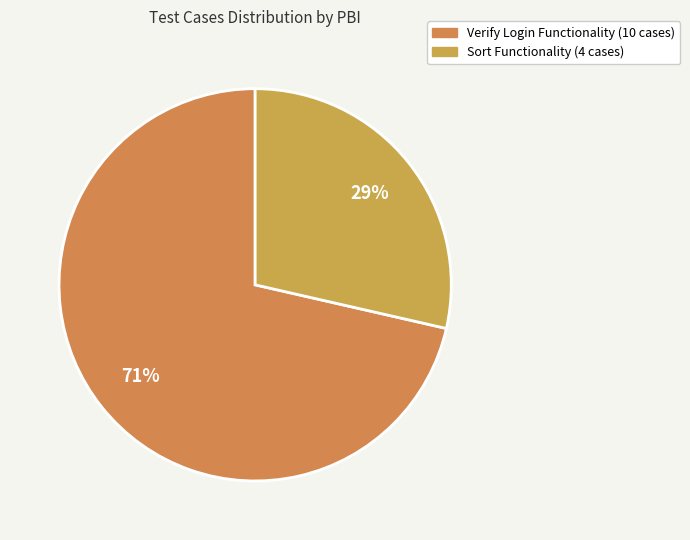

To the nearest percent, what percentage of the pie is Sort Functionality?

29%